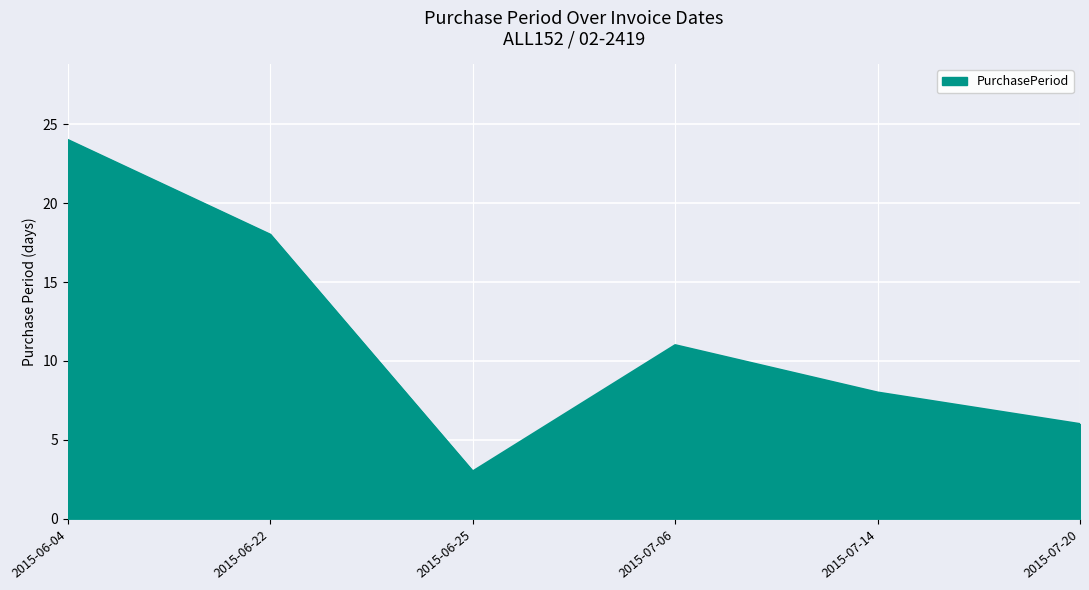

What position from the right is 2015-06-04?

6